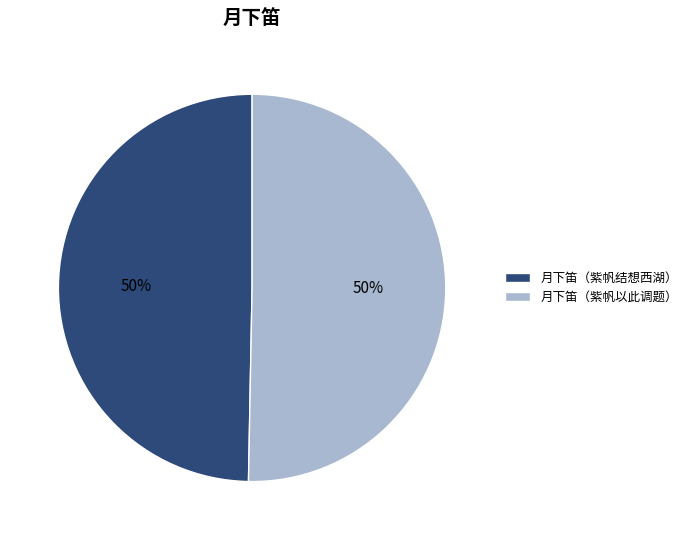

What percentage is the 月下笛（紫帆以此调题） slice, to the nearest percent?

50%